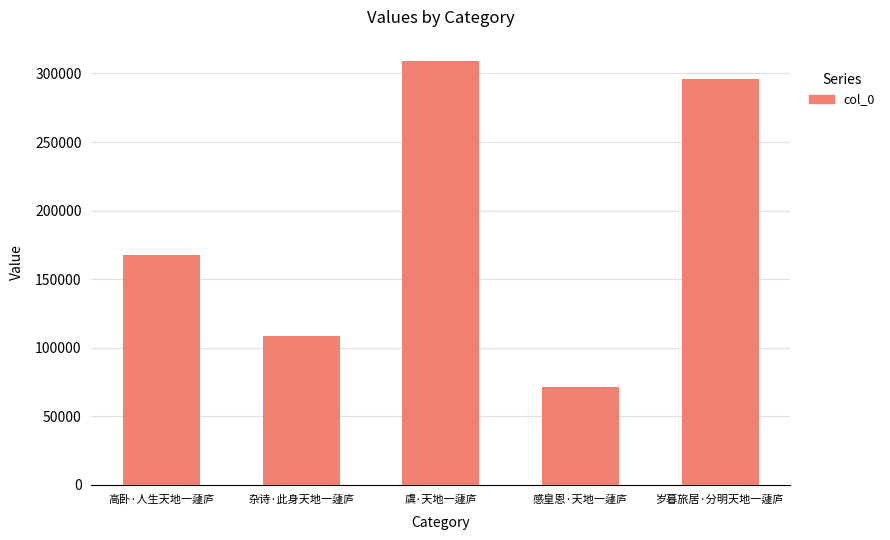

How many bars are there in total?

5